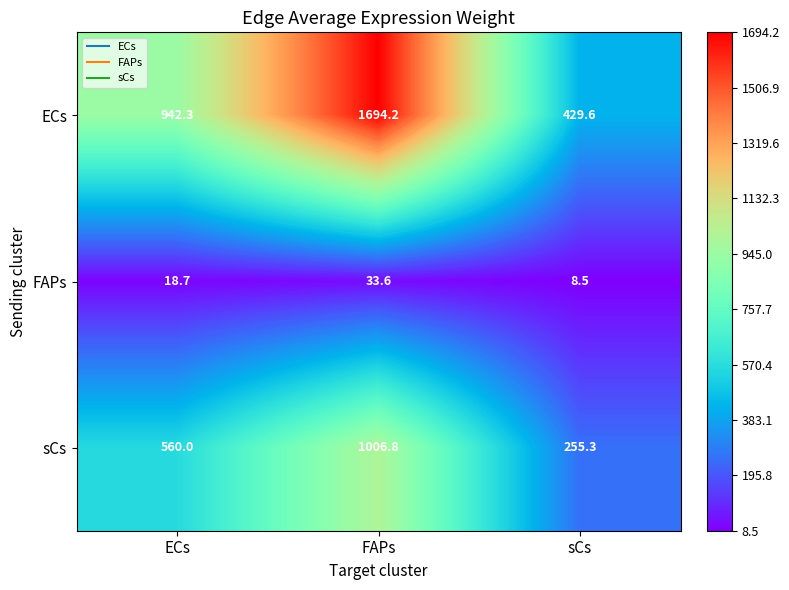

Which category has the highest value across all series?

FAPs